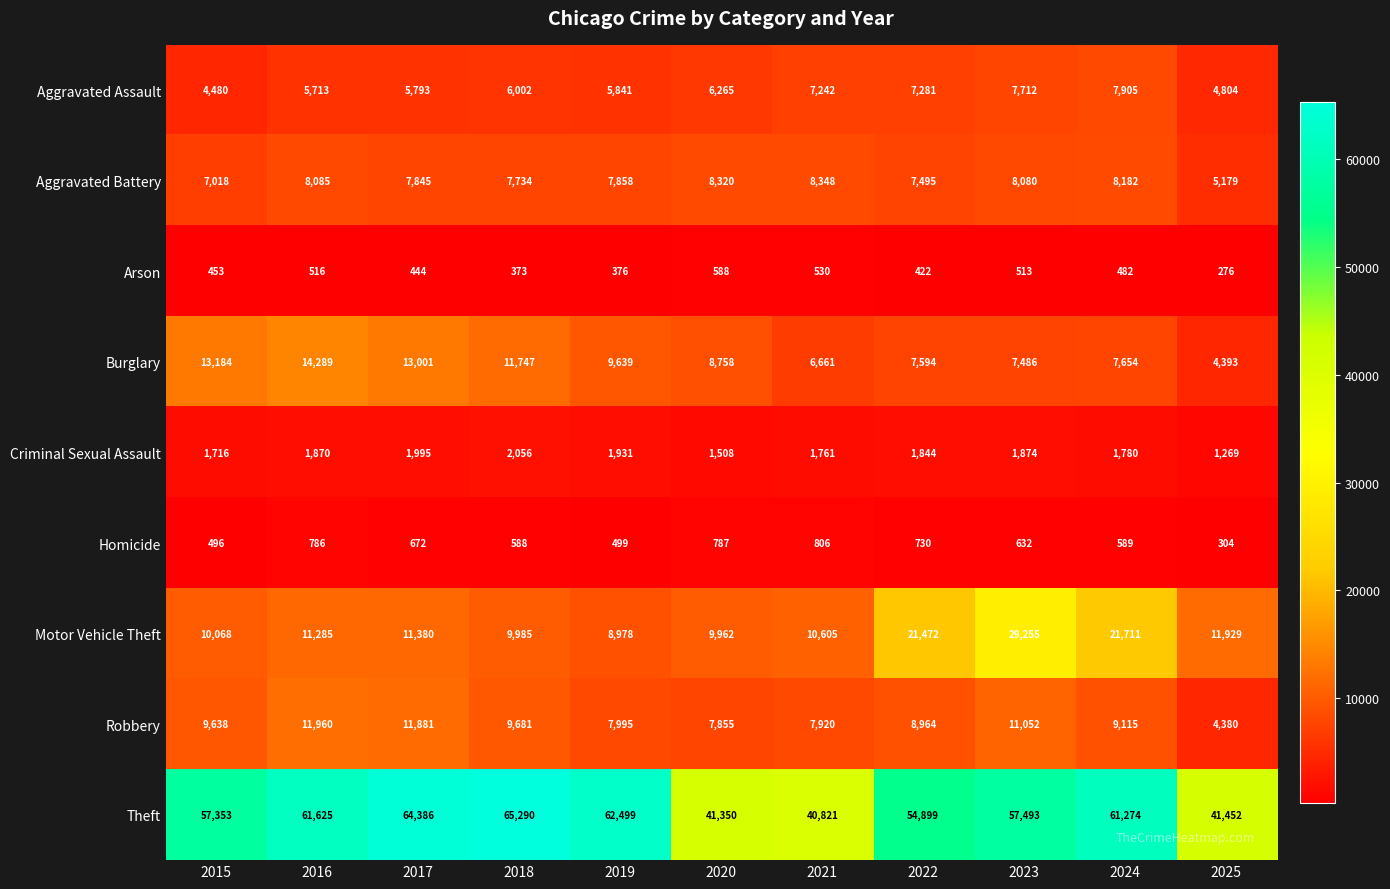

Rank the series by their maximum value, from highest to lowest.

Theft, Motor Vehicle Theft, Burglary, Robbery, Aggravated Battery, Aggravated Assault, Criminal Sexual Assault, Homicide, Arson